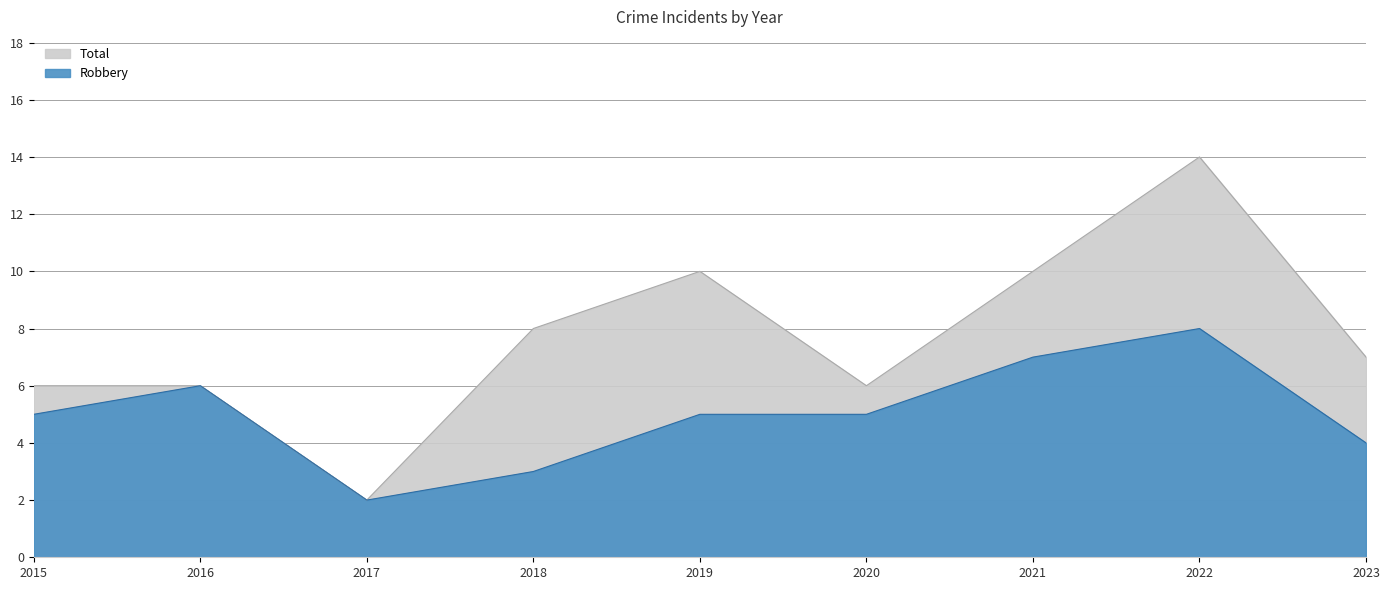

Read the Total value at 2016.

6